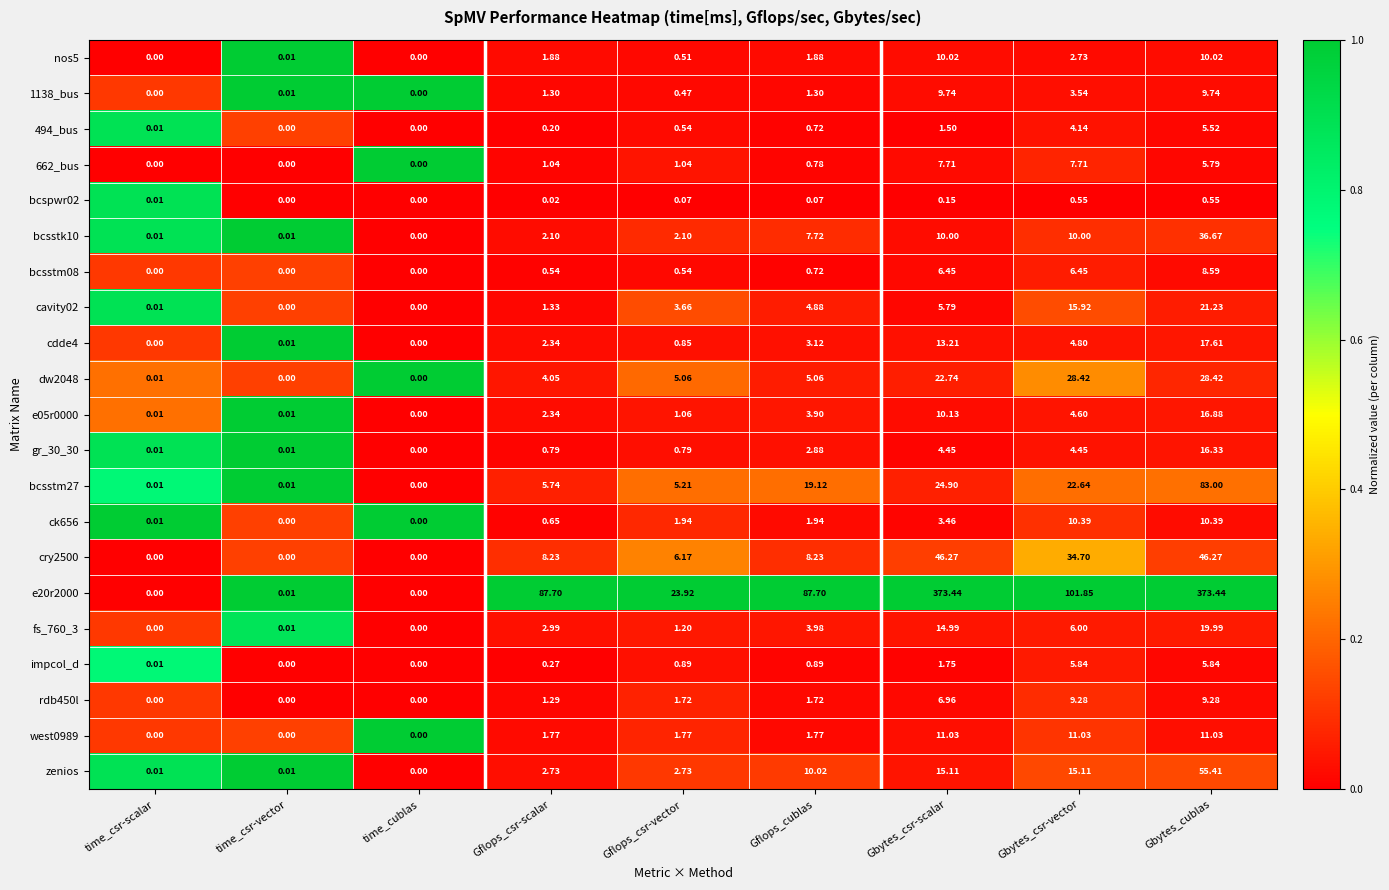

At which category is the sum across all series the highest?

Gbytes_cublas